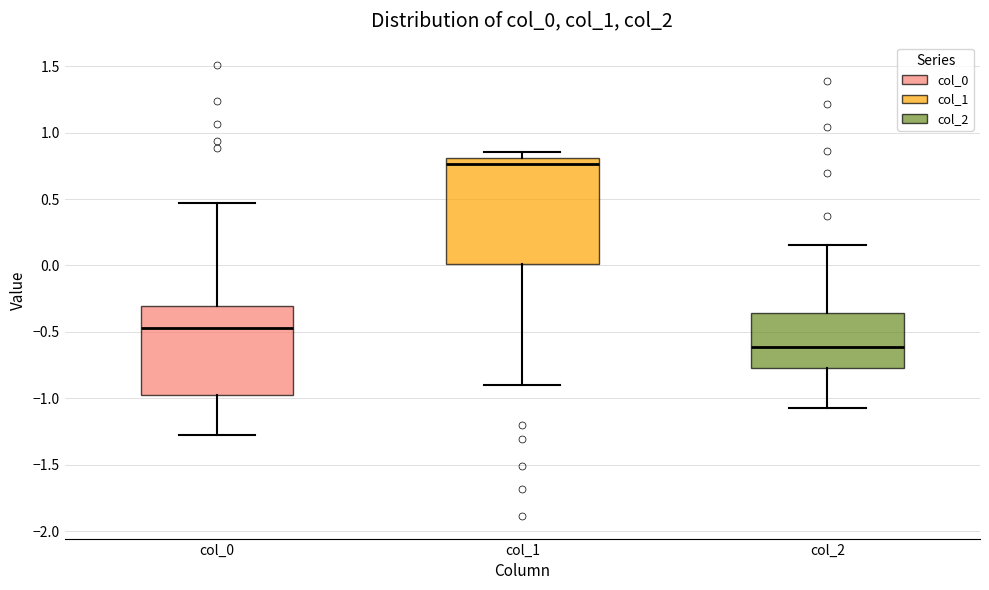

Which box has the lowest median line?

col_2